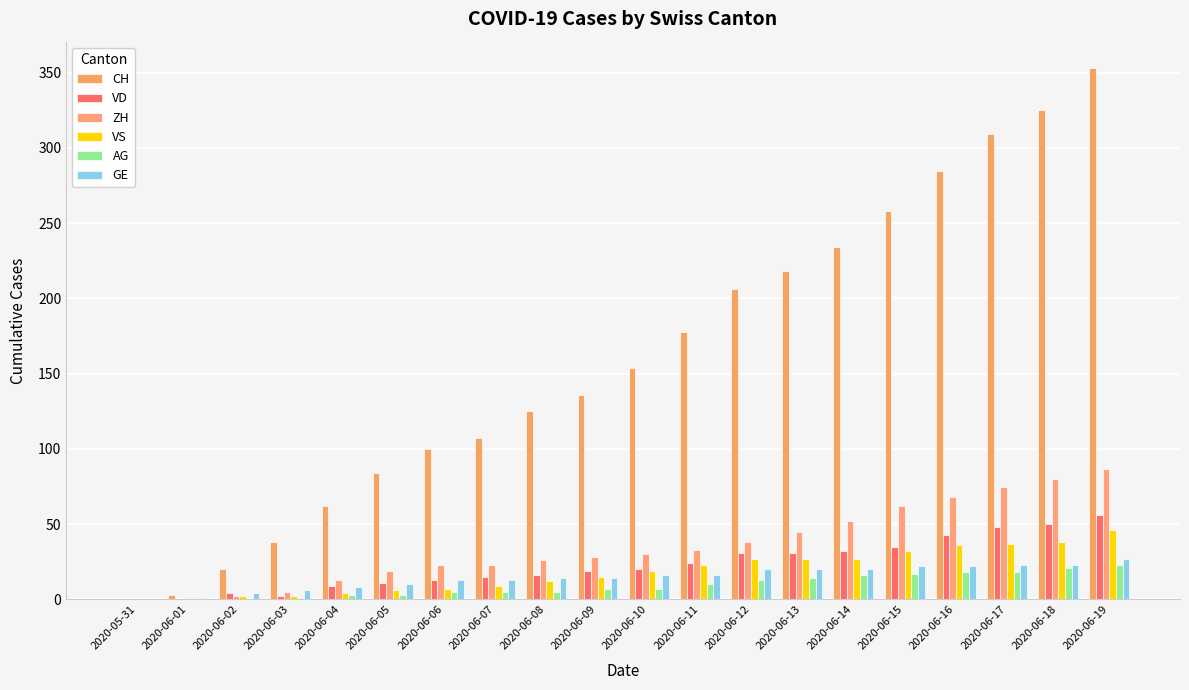

How many categories are shown in the chart?

20